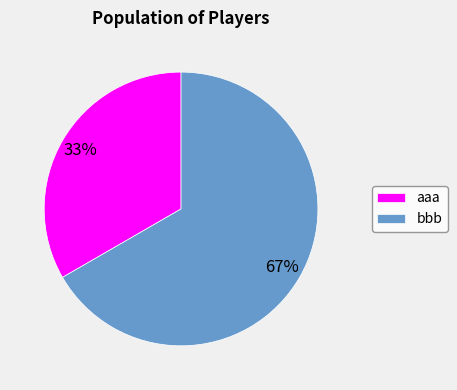

To the nearest percent, what portion does bbb represent?

67%